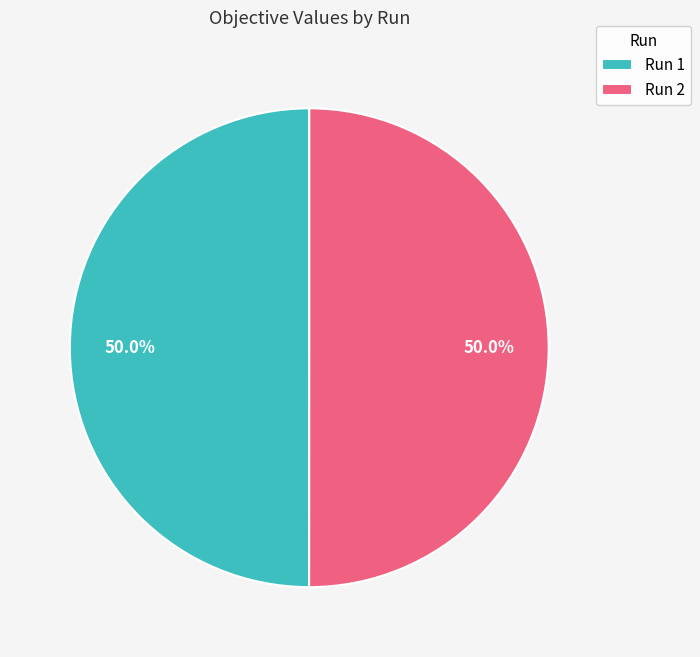

What is the total percentage of Run 2 and Run 1?

100.0%